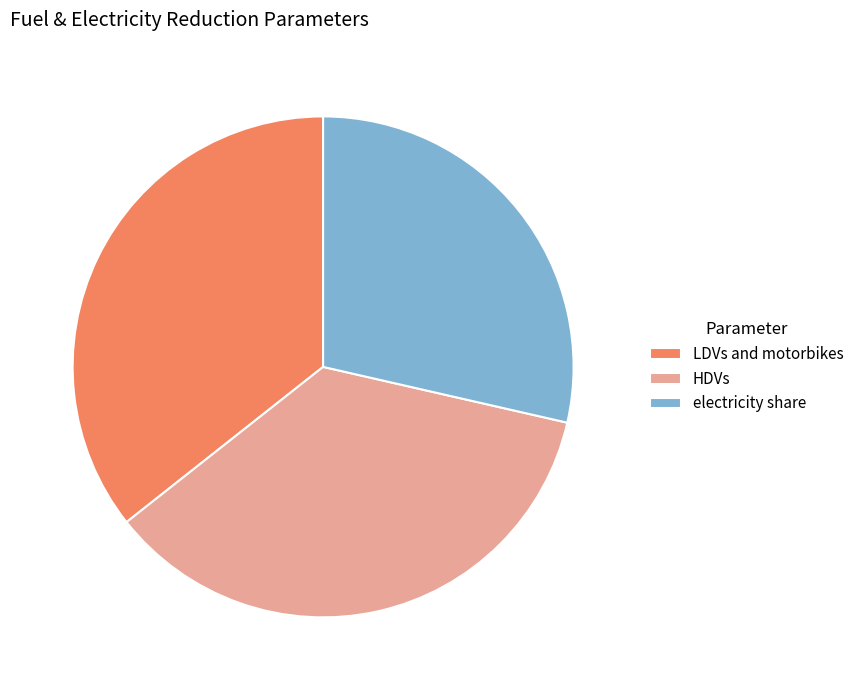

Is it true that LDVs and motorbikes is 36% of the pie?

True